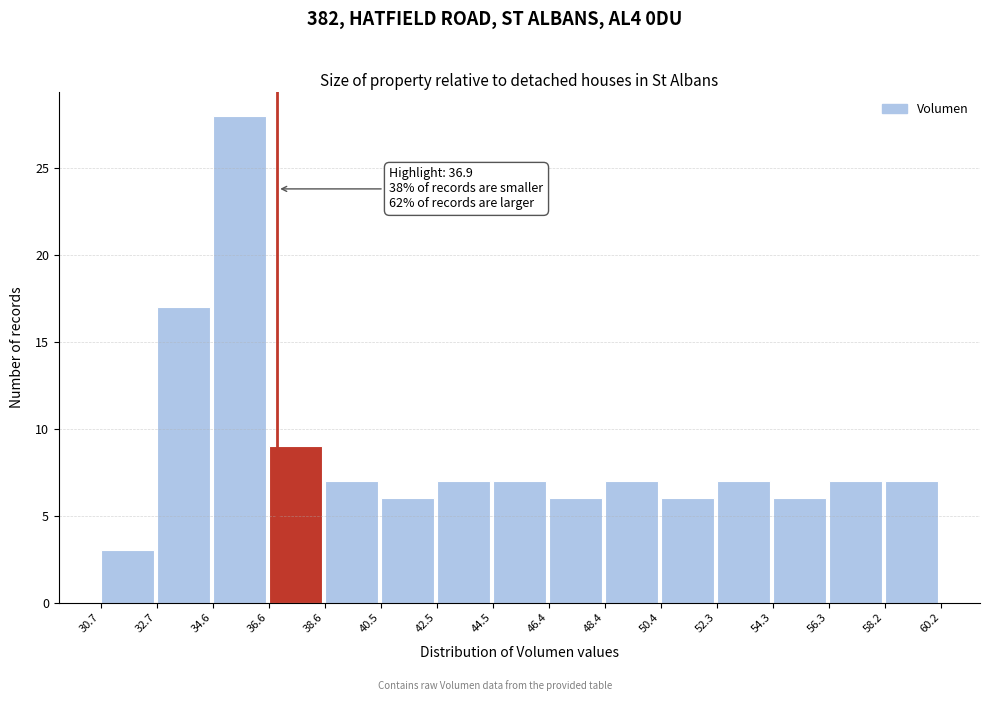

Over which range of the x-axis is the bar tallest?

34.6 to 36.6